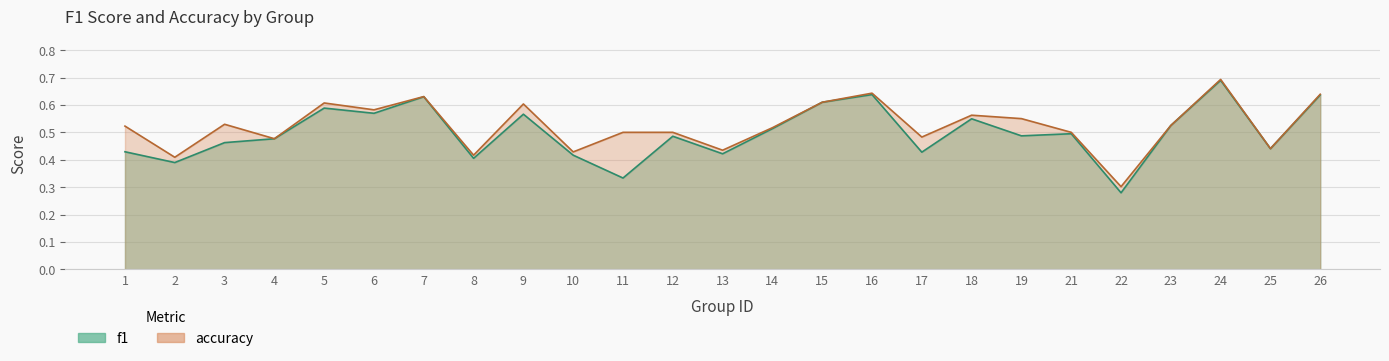

Rank the series at 21 from lowest to highest value.

f1, accuracy